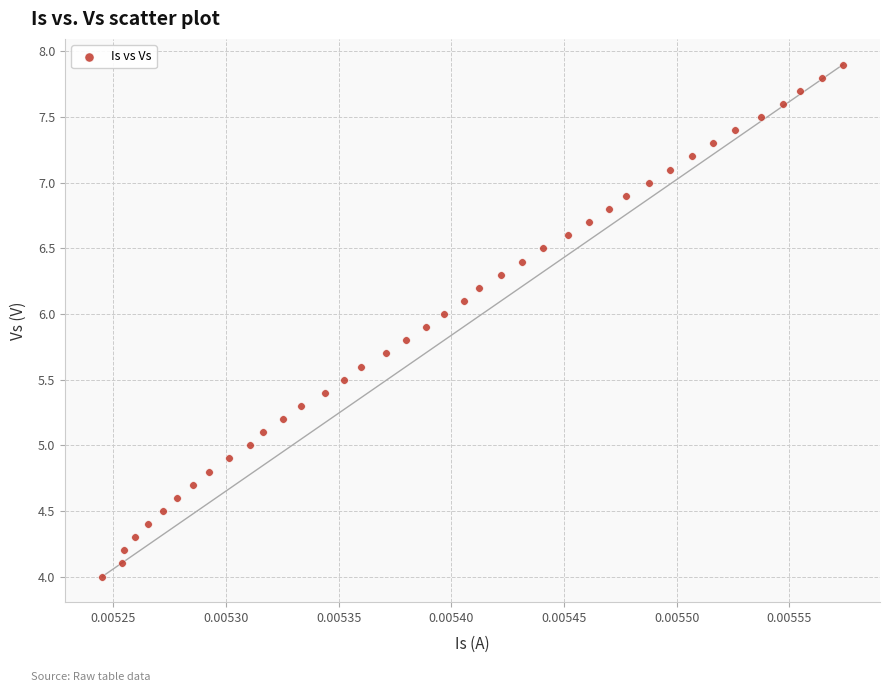

What is the range of Y values (max minus min)?

3.9